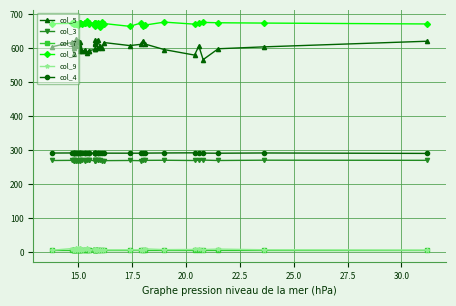

In col_5, how many points are lower than both neighbors (excluding endpoints)?

11